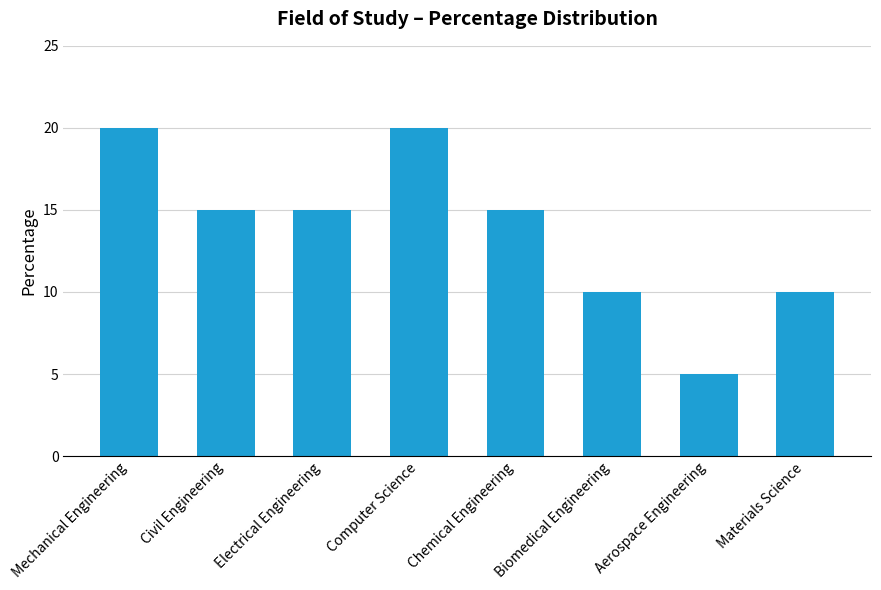

At which label does the data first exceed 15?

Mechanical Engineering